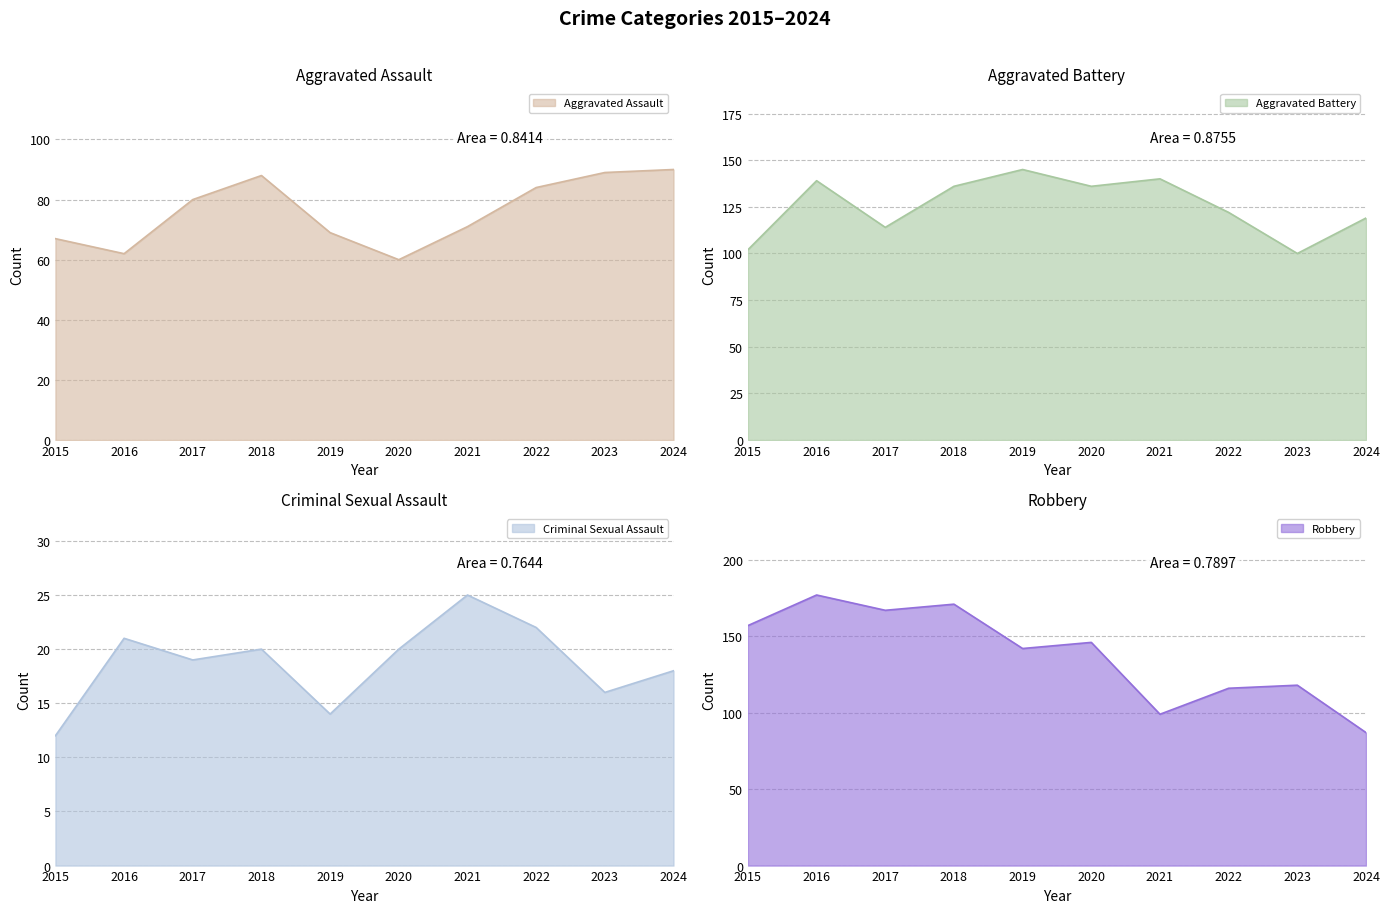

How many lines are shown in the chart?

4